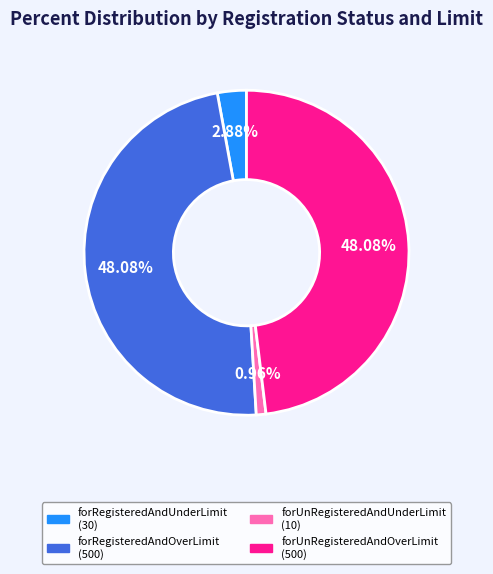

What percentage do forRegisteredAndUnderLimit and forRegisteredAndOverLimit together represent?

51.0%